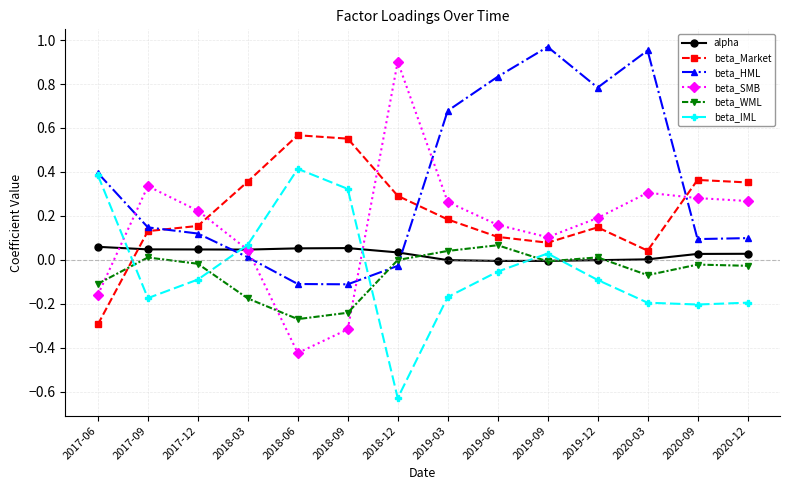

Is the value of beta_HML at 2020-12 greater than the value of alpha at 2019-06?

Yes